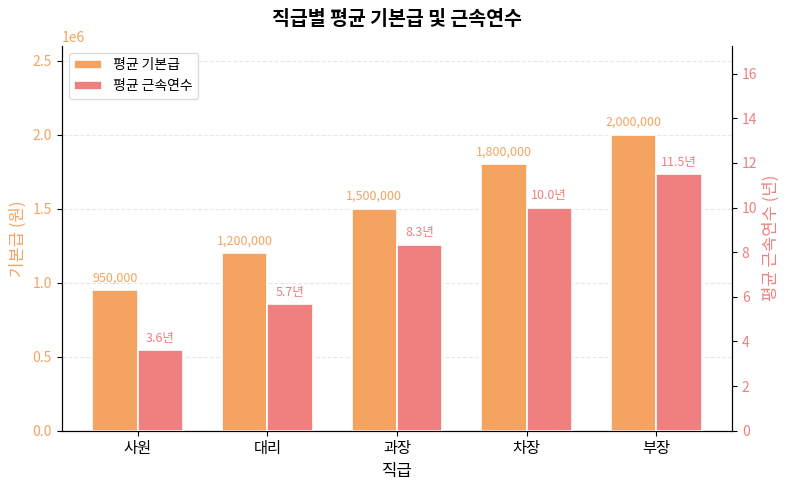

What is the smallest value displayed?

3.6